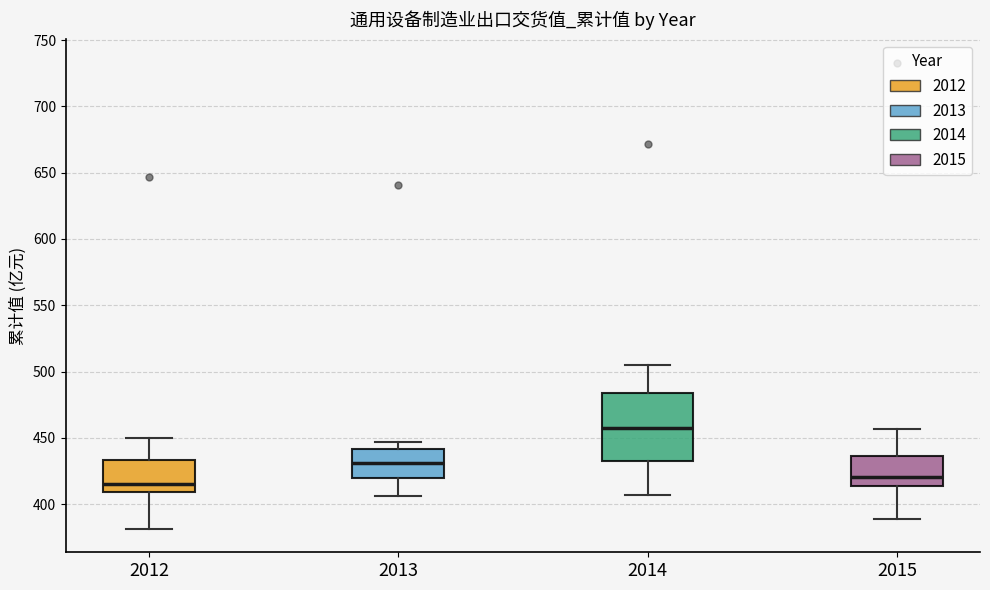

Which box's median line is the lowest?

2012